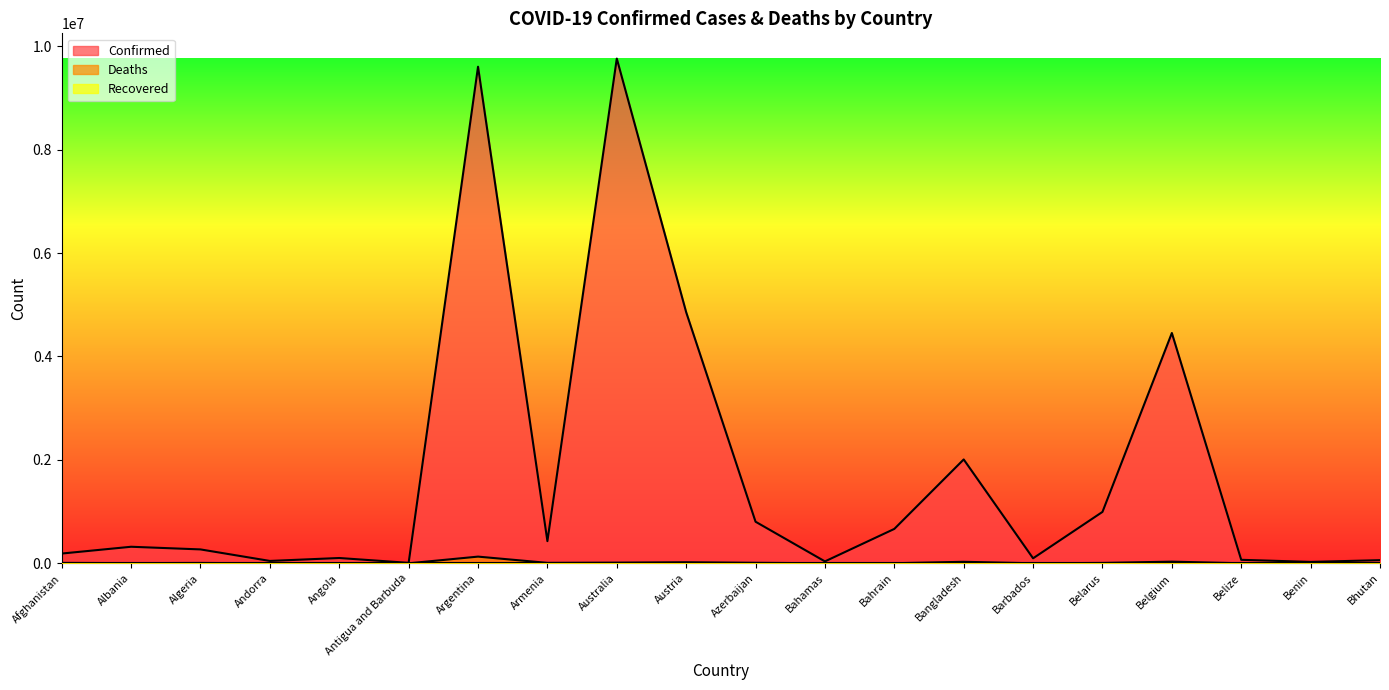

What position from the right is Belarus?

5